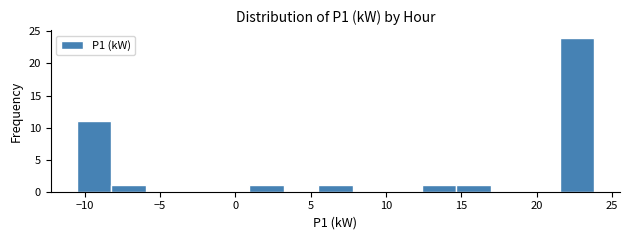

Reading left to right, list every bar in this chart as the range it spans on the x-axis followed by its height. Neither the bar edges nor the heights are printed on the chart, so give them approximately, as read against the axes.

-10.5 to -8.0: 11
-8.0 to -6.0: 1
-6.0 to -3.5: 0
-3.5 to -1.5: 0
-1.5 to 1.0: 0
1.0 to 3.0: 1
3.0 to 5.5: 0
5.5 to 8.0: 1
8.0 to 10.0: 0
10.0 to 12.5: 0
12.5 to 14.5: 1
14.5 to 17.0: 1
17.0 to 19.0: 0
19.0 to 21.5: 0
21.5 to 24.0: 24